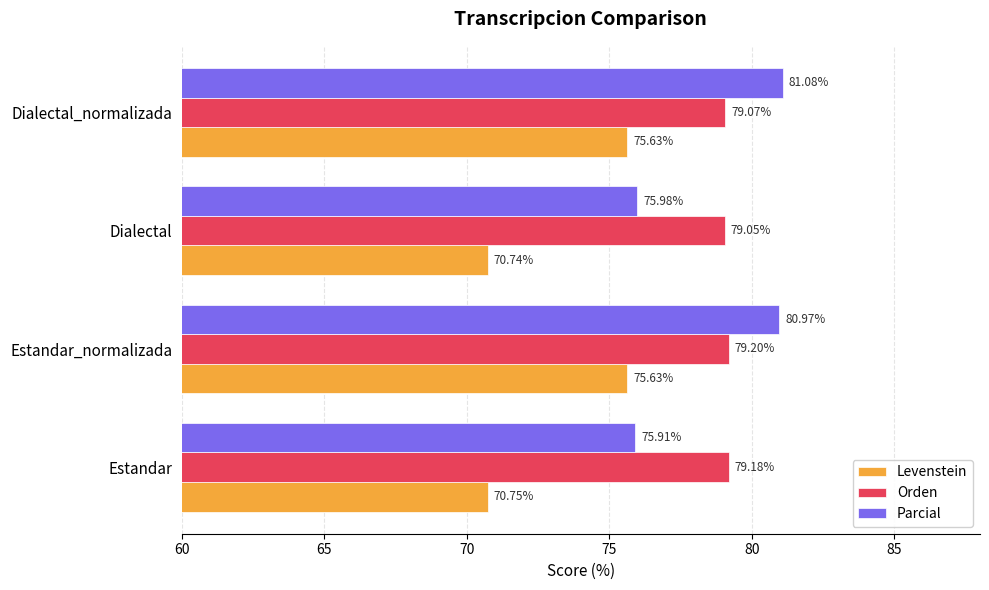

What is the sum of all Orden values?

316.5